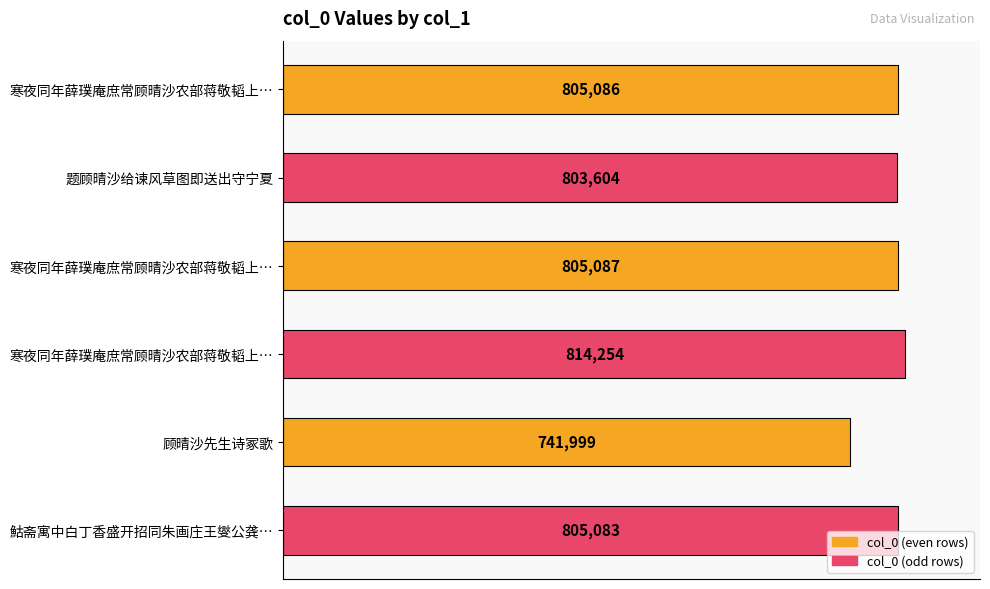

Does the chart contain any negative values?

No